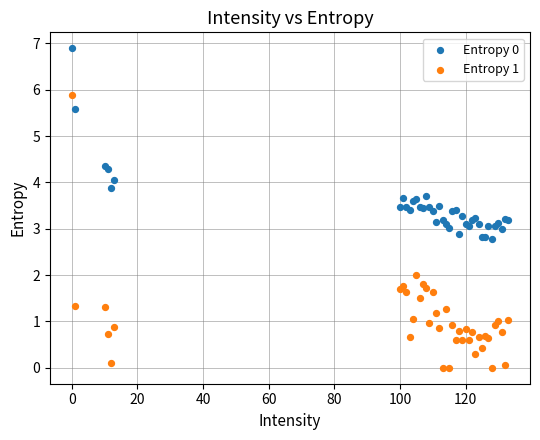

Which series reaches the maximum Y coordinate?

Entropy 0